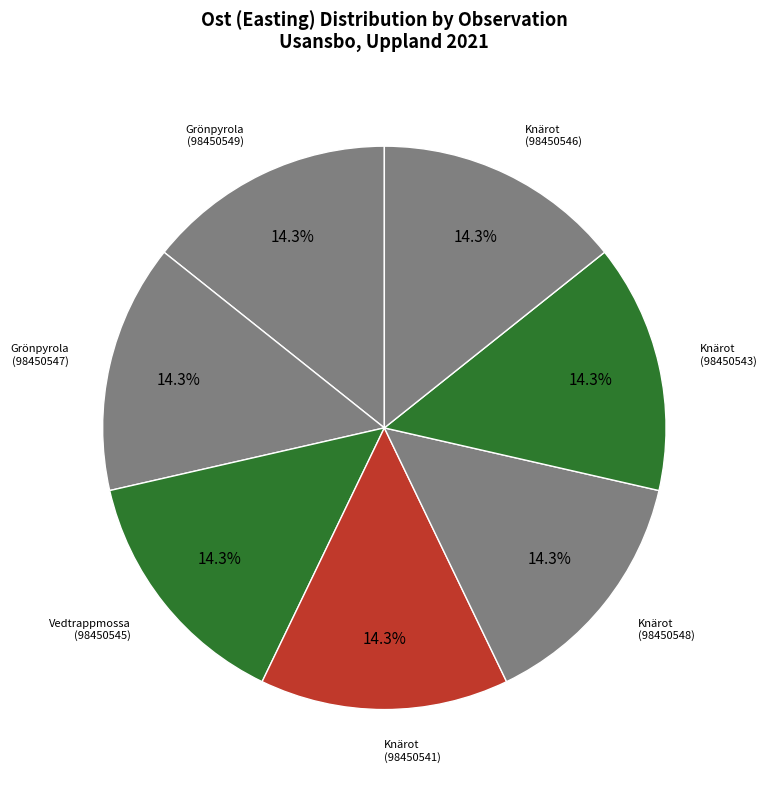

To the nearest percent, what is the average slice percentage?

14%